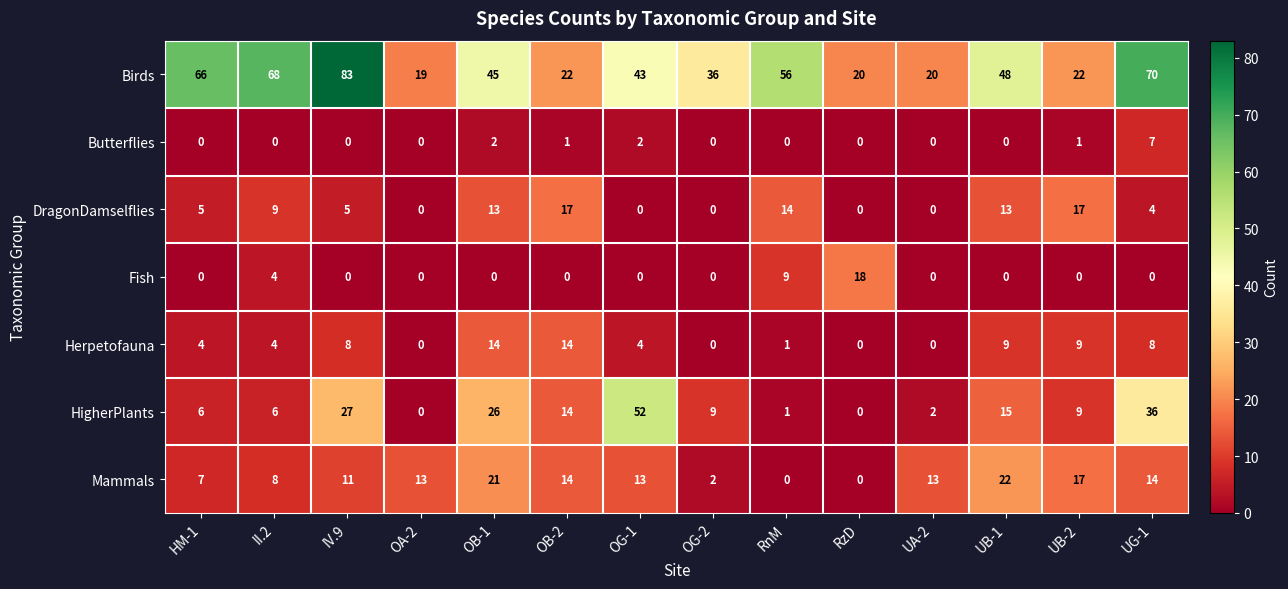

Between OB-2 and RzD, which series saw the biggest shift?

Fish